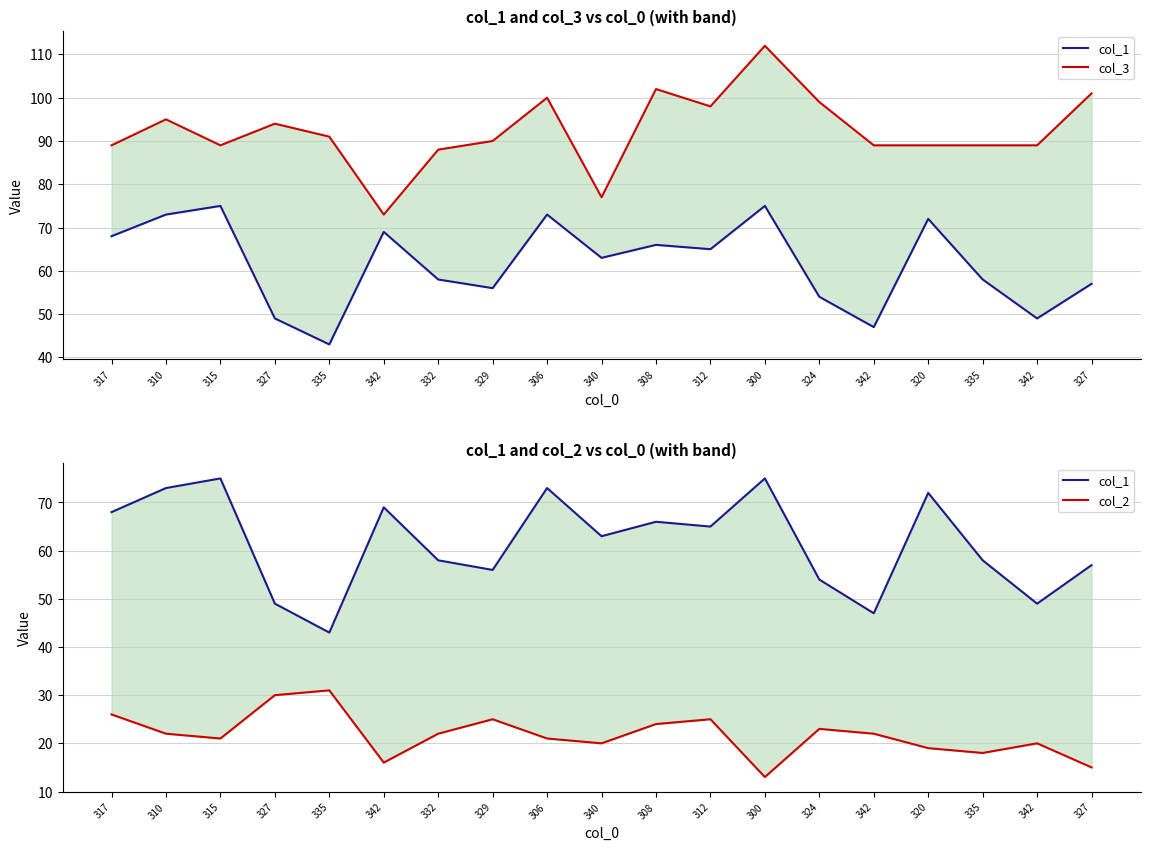

Reading left to right, extract all data points from this chart.

col_1: 317=68	310=73	315=75	327=49	335=43	342=69	332=58	329=56	306=73	340=63	308=66	312=65	300=75	324=54	342=47	320=72	335=58	342=49	327=57
col_3: 317=89	310=95	315=89	327=94	335=91	342=73	332=88	329=90	306=100	340=77	308=102	312=98	300=112	324=99	342=89	320=89	335=89	342=89	327=101
col_2: 317=26	310=22	315=21	327=30	335=31	342=16	332=22	329=25	306=21	340=20	308=24	312=25	300=13	324=23	342=22	320=19	335=18	342=20	327=15